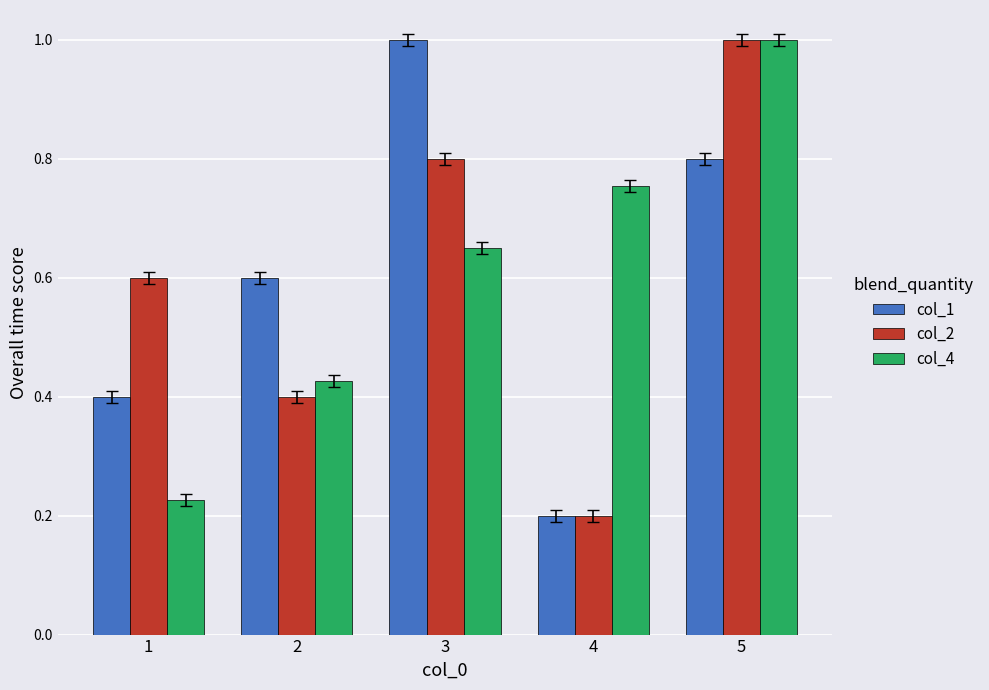

What is the total value across all series at 4?

1.2